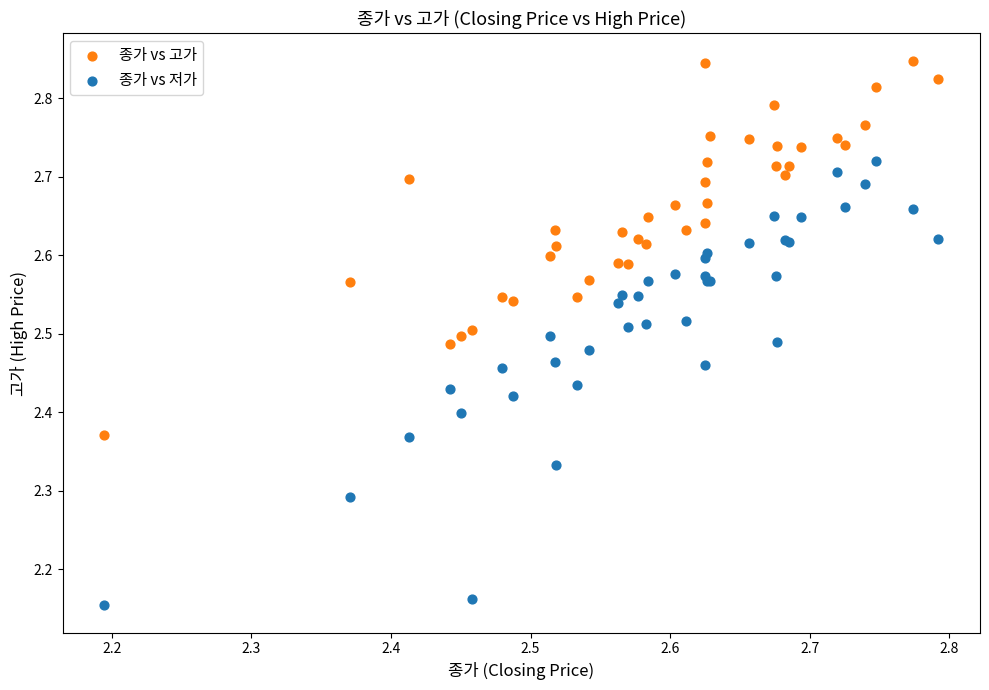

Which series reaches the maximum Y coordinate?

종가 vs 고가